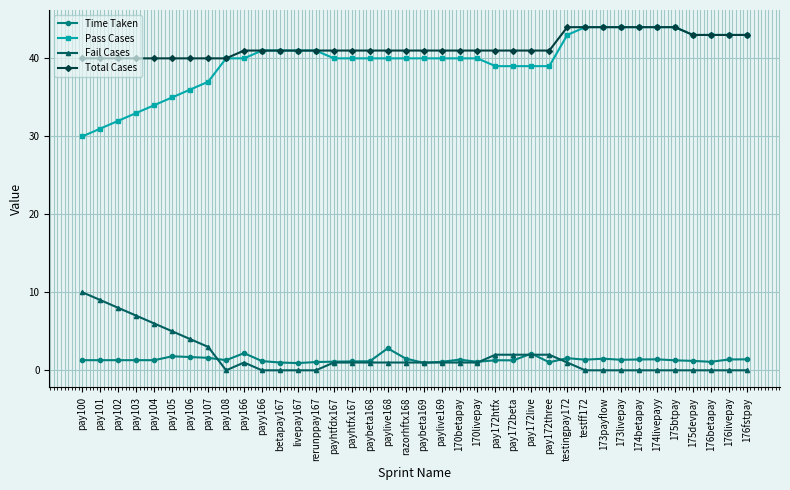

Which series has the largest range (max minus min)?

Pass Cases